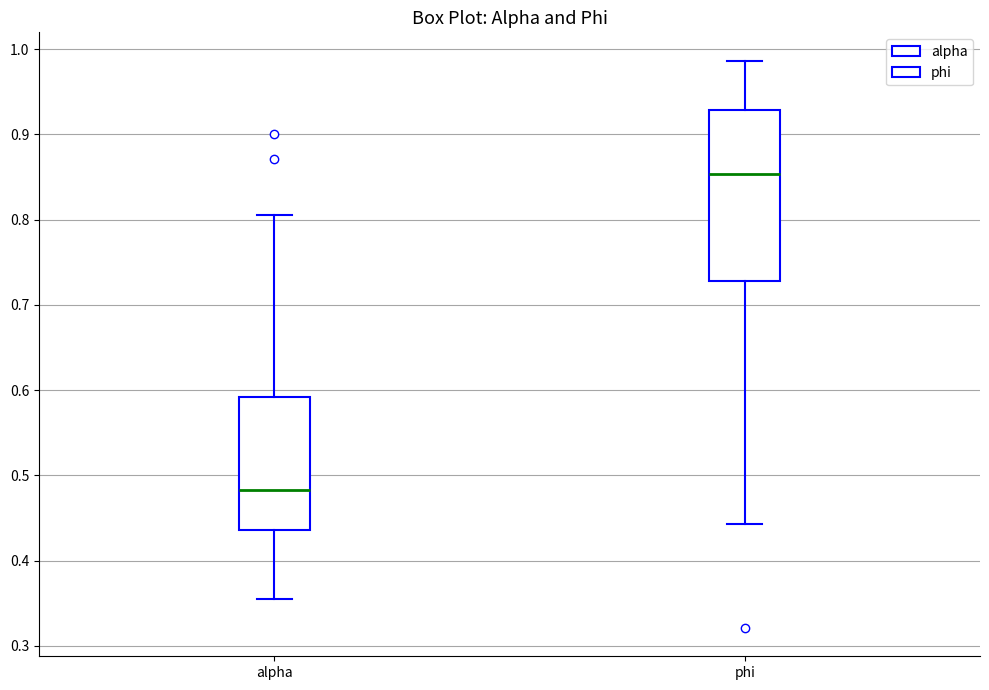

Comparing the boxes themselves (not the whiskers), which one is the tallest?

phi